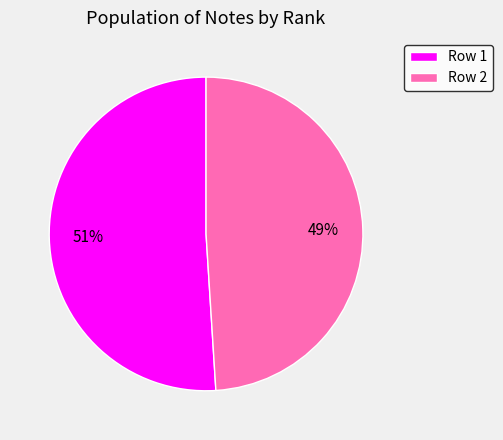

Which category has the biggest portion of the pie?

Row 1